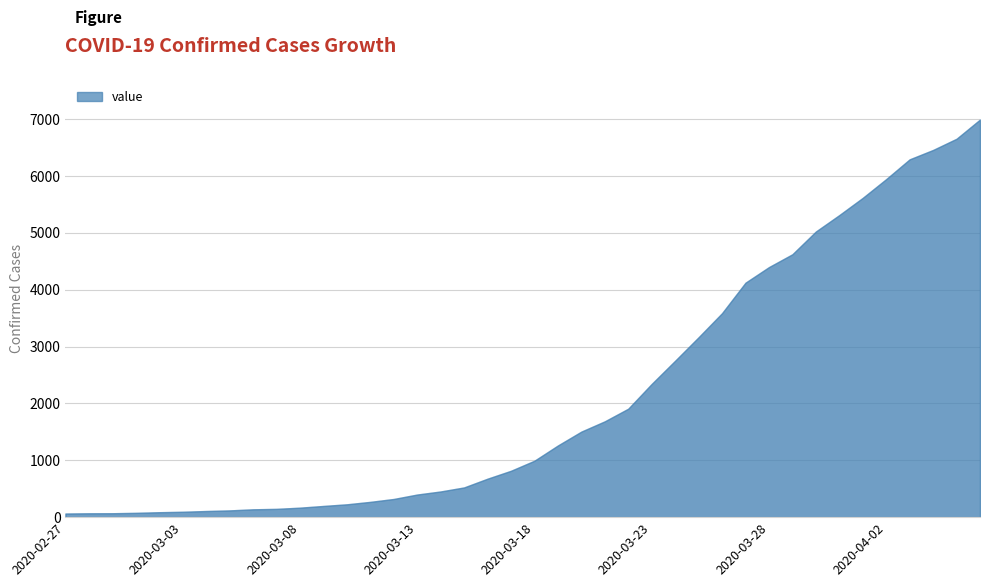

Reading left to right, transcribe all the data shown in this chart.

2020-02-27=64	2020-02-28=68	2020-02-29=69	2020-03-01=76	2020-03-02=87	2020-03-03=95	2020-03-04=108	2020-03-05=119	2020-03-06=138	2020-03-07=146	2020-03-08=167	2020-03-09=197	2020-03-10=226	2020-03-11=269	2020-03-12=320	2020-03-13=398	2020-03-14=452	2020-03-15=523	2020-03-16=677	2020-03-17=816	2020-03-18=993	2020-03-19=1261	2020-03-20=1505	2020-03-21=1686	2020-03-22=1908	2020-03-23=2344	2020-03-24=2752	2020-03-25=3165	2020-03-26=3589	2020-03-27=4125	2020-03-28=4399	2020-03-29=4625	2020-03-30=5025	2020-03-31=5314	2020-04-01=5617	2020-04-02=5947	2020-04-03=6295	2020-04-04=6460	2020-04-05=6657	2020-04-06=6995